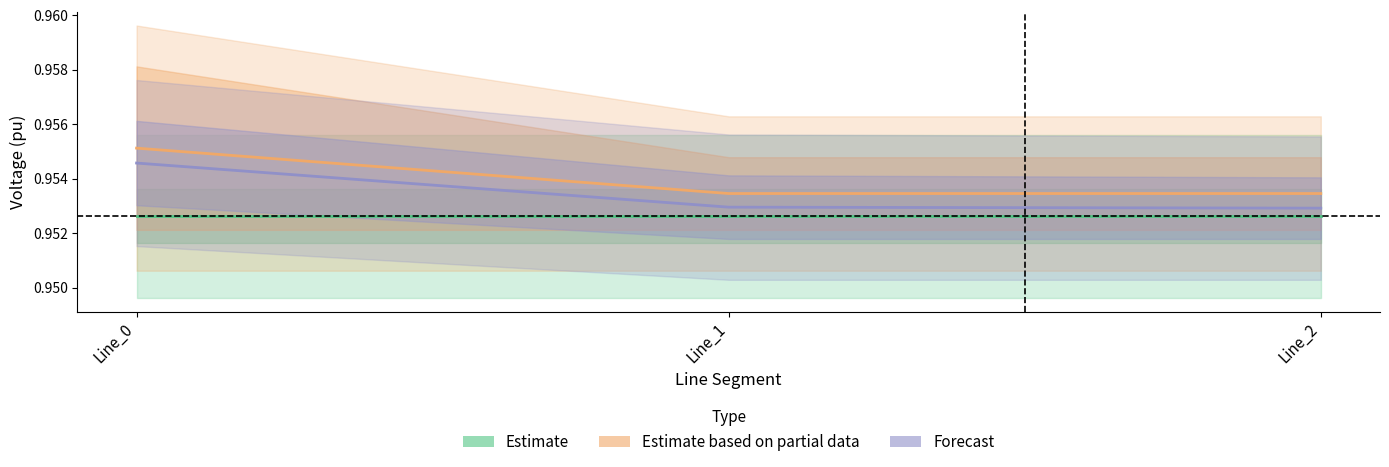

Rank the series at Line_1 from highest to lowest value.

Estimate based on partial data, Forecast, Estimate